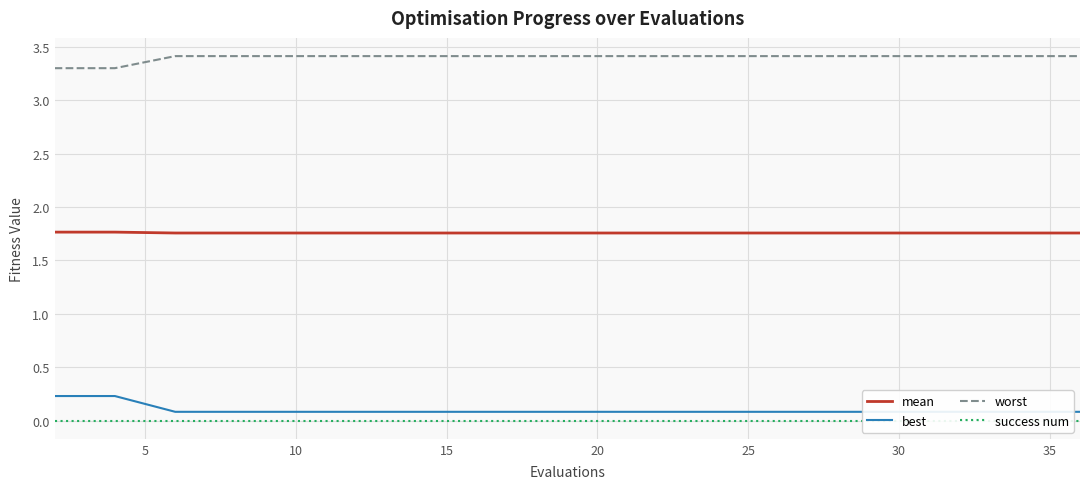

Is this an area chart (filled region under the line)?

No